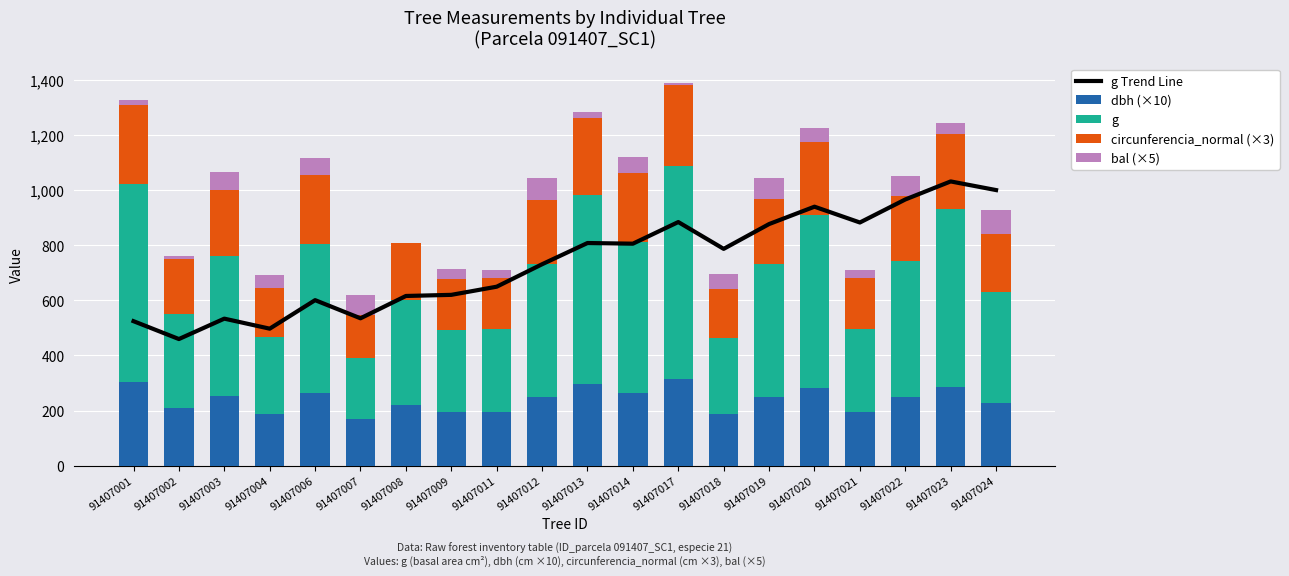

Where is dbh (×10) nearest to the value 241?

91407012